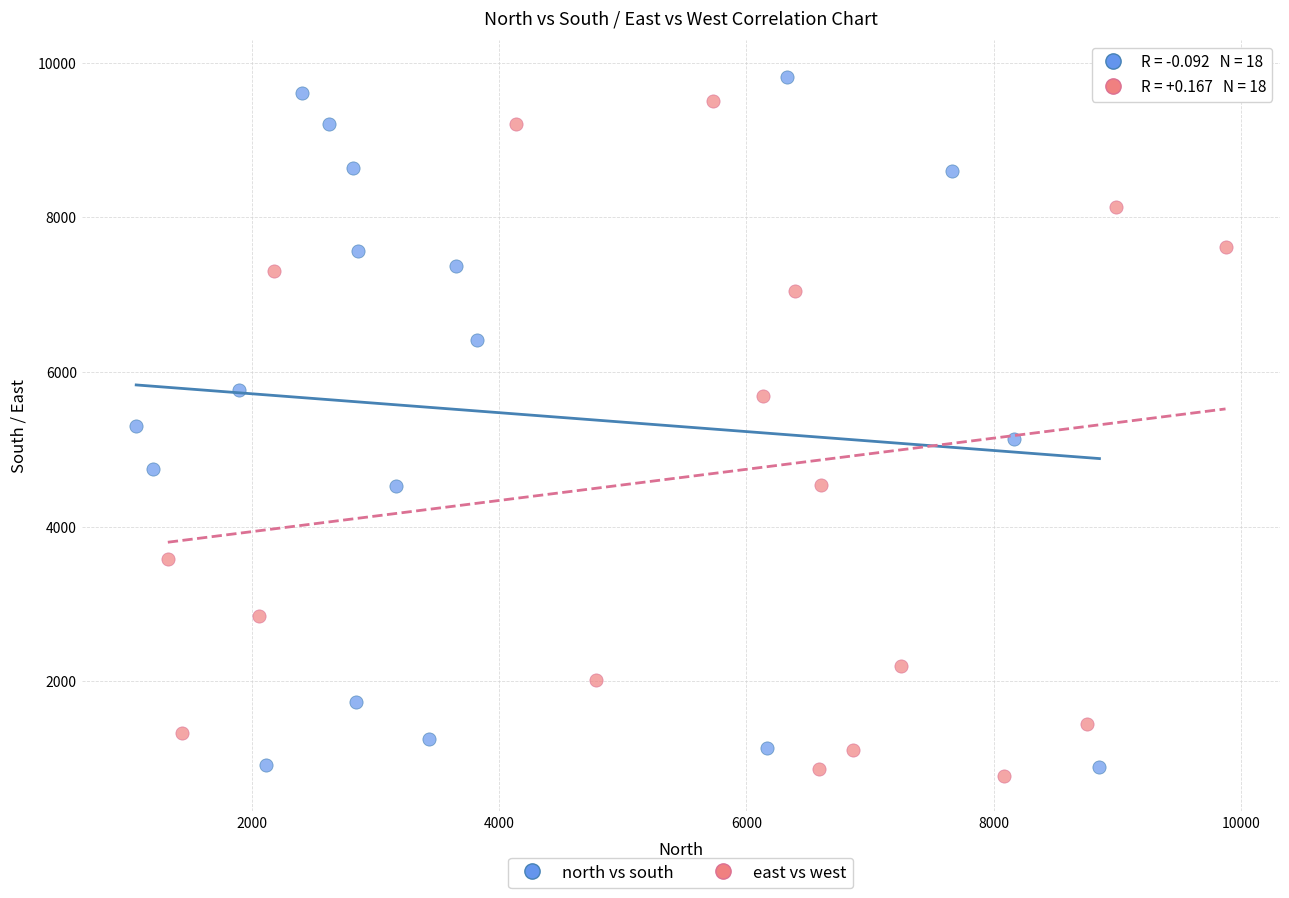

What are all the series names shown in the legend?

north vs south, east vs west